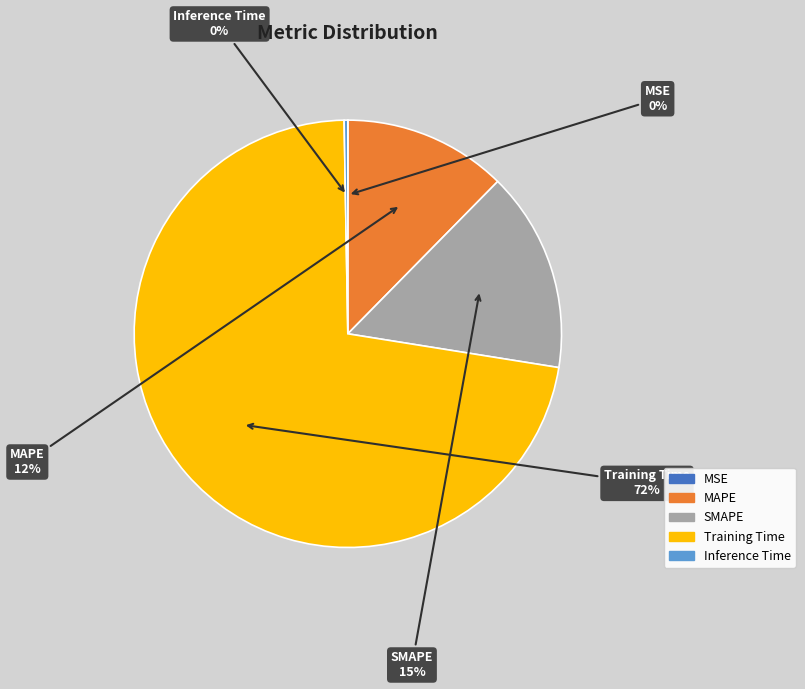

Which category accounts for the majority?

Training Time